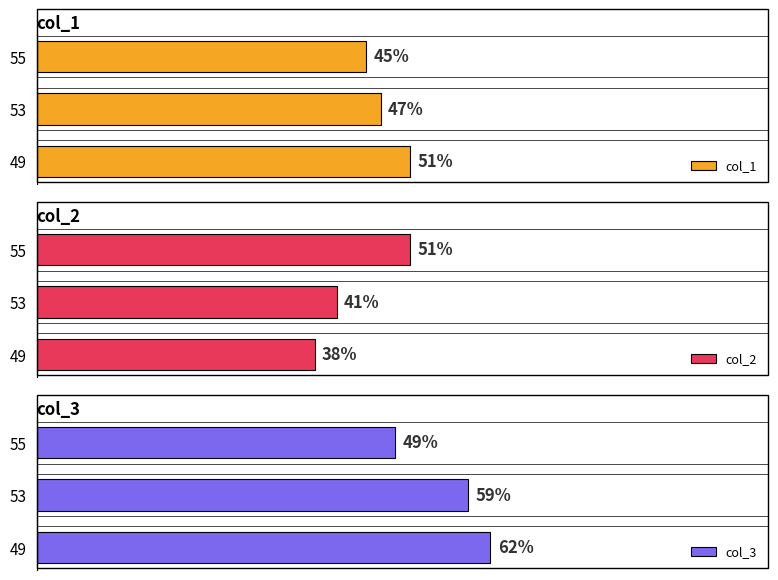

Is the value of col_2 at 1 greater than the value of col_1 at 2?

No